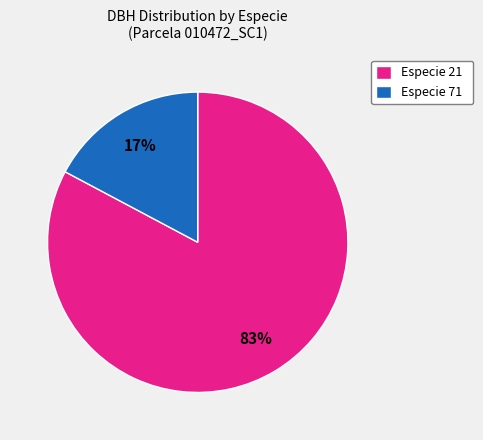

The Especie 71 slice represents 17% of the pie. True or false?

True